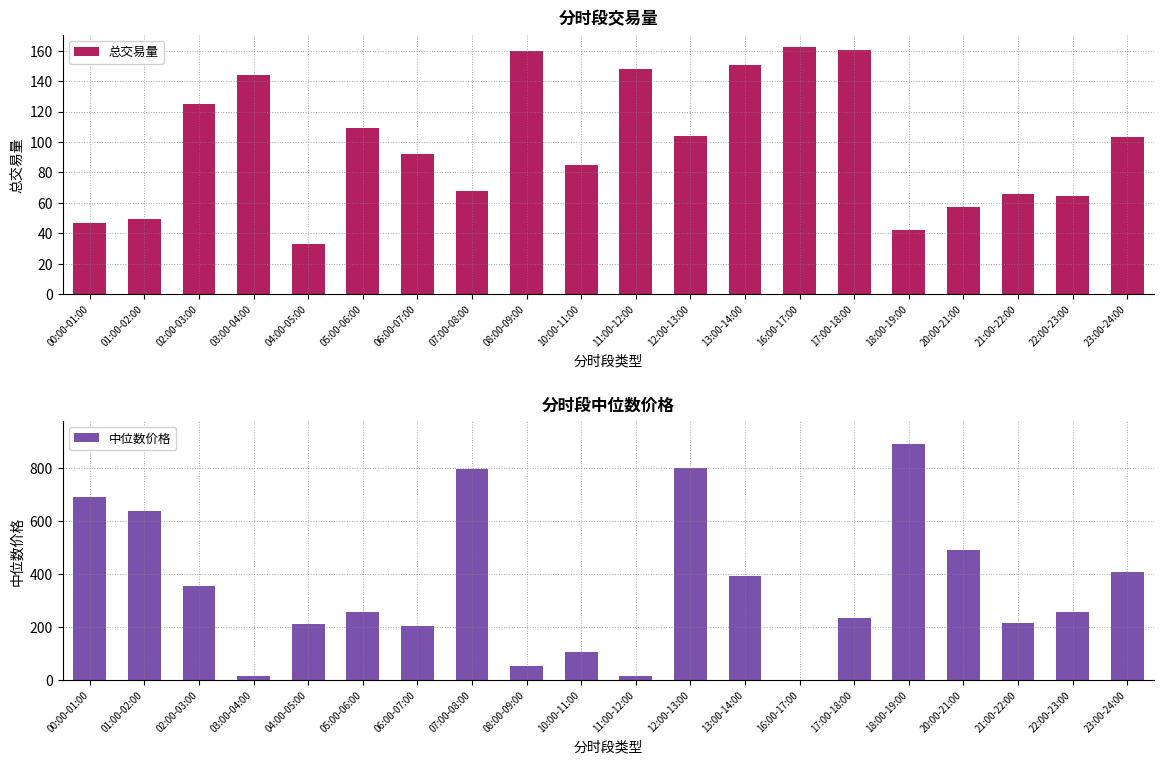

How many values in the 中位数价格 series exceed 258?

10